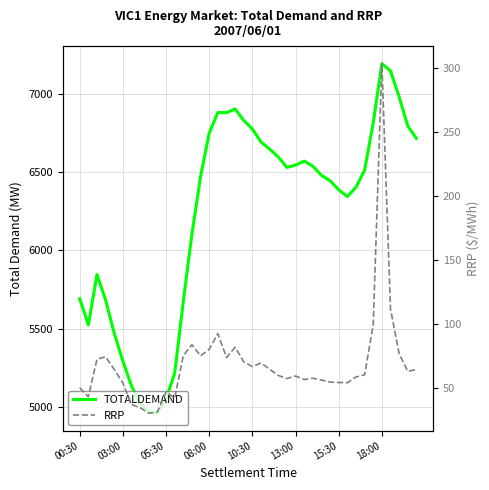

At 13, list the series in order from largest to smallest.

TOTALDEMAND, RRP